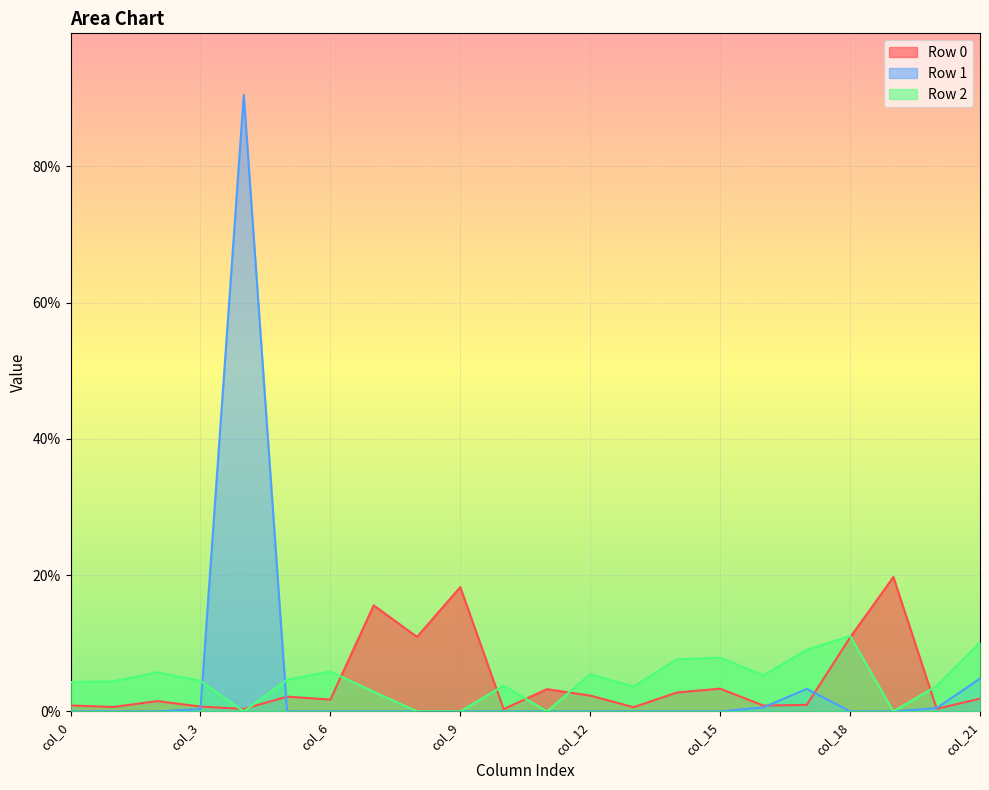

Where do Row 2 and Row 1 first cross each other?

col_3 and col_4